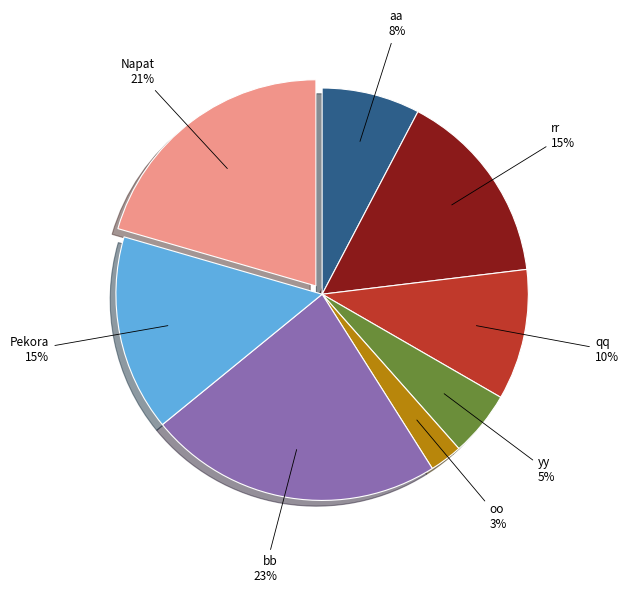

Which category has the biggest portion of the pie?

bb